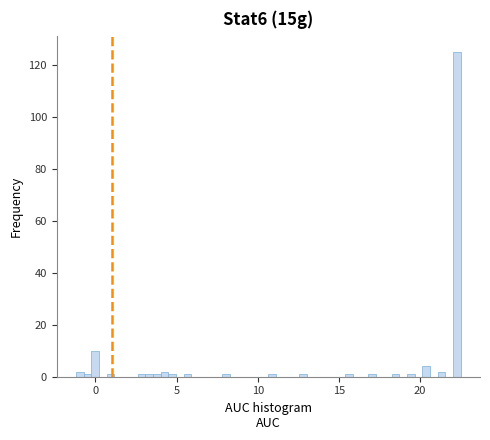

Around what value on the x-axis is the tallest bar? Give the approximate position of its centre, as read against the axis.

22.5